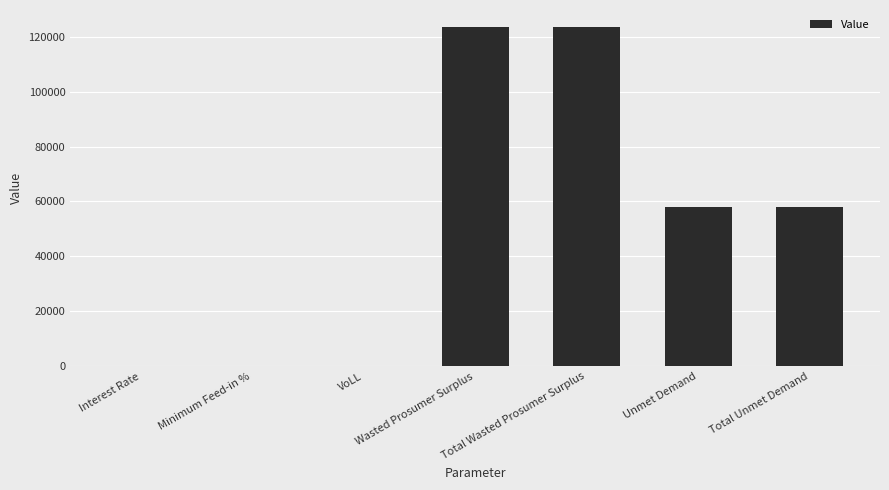

The value at Total Unmet Demand is 57889.5. True or false?

True